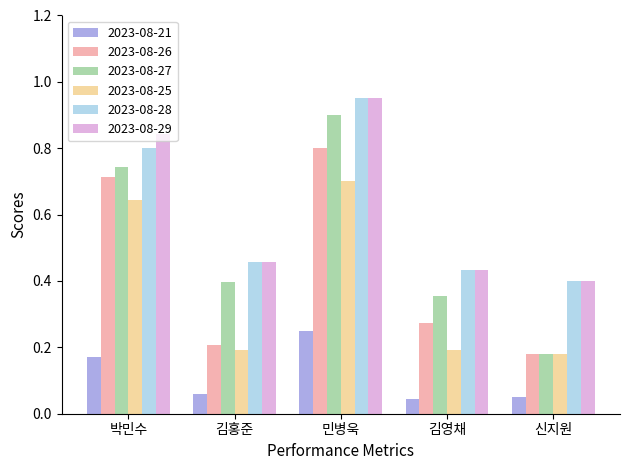

At how many categories does at least one series exceed 0?

5